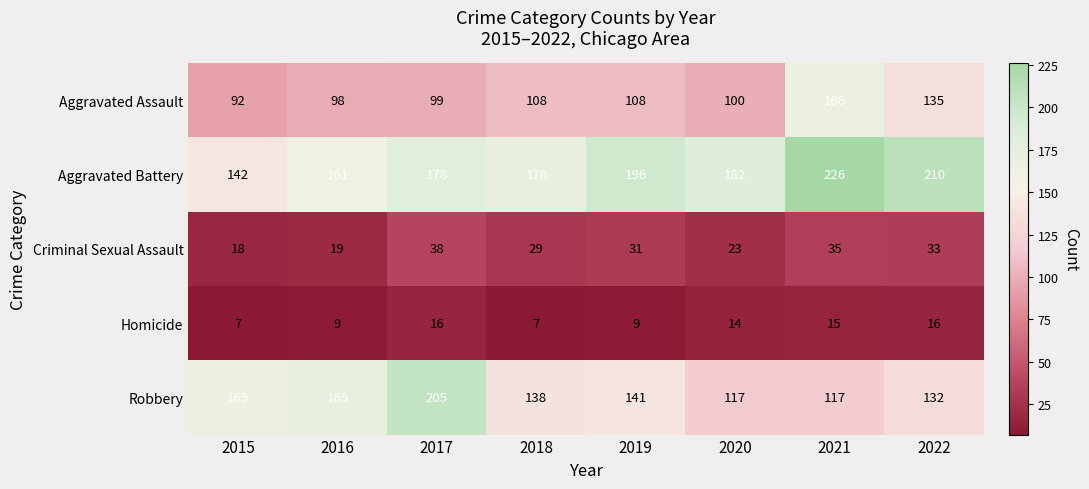

At 2022, list the series in order from smallest to largest.

Homicide, Criminal Sexual Assault, Robbery, Aggravated Assault, Aggravated Battery